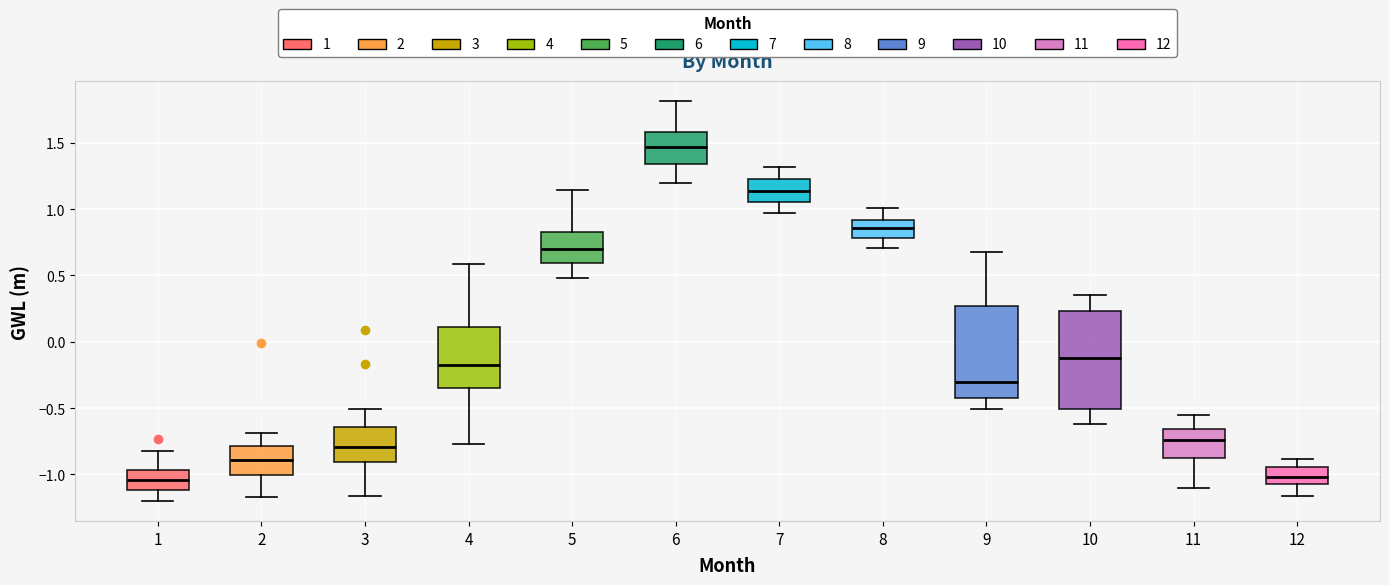

Reading left to right, read every box against the y-axis: the position of its median line, the range the box covers, and the ends of its whiskers. The values are not printed on the chart, so give them approximately, as read against the axis.

1: median -1.05, box -1.10 to -0.95, whiskers -1.20 to -0.80
2: median -0.90, box -1.00 to -0.80, whiskers -1.15 to -0.70
3: median -0.80, box -0.90 to -0.65, whiskers -1.15 to -0.50
4: median -0.20, box -0.35 to 0.10, whiskers -0.75 to 0.60
5: median 0.70, box 0.60 to 0.85, whiskers 0.50 to 1.15
6: median 1.45, box 1.35 to 1.60, whiskers 1.20 to 1.80
7: median 1.15, box 1.05 to 1.25, whiskers 0.95 to 1.30
8: median 0.85, box 0.80 to 0.90, whiskers 0.70 to 1.00
9: median -0.30, box -0.40 to 0.25, whiskers -0.50 to 0.70
10: median -0.10, box -0.50 to 0.25, whiskers -0.60 to 0.35
11: median -0.75, box -0.85 to -0.65, whiskers -1.10 to -0.55
12: median -1.00, box -1.10 to -0.95, whiskers -1.15 to -0.90